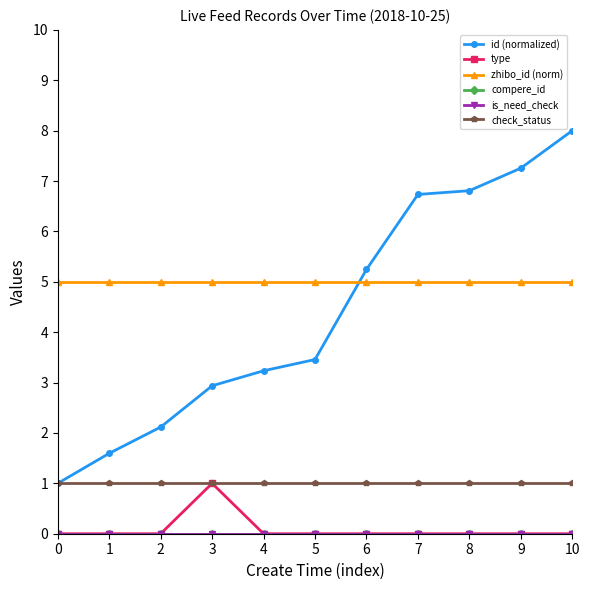

Is this an area chart (filled region under the line)?

No